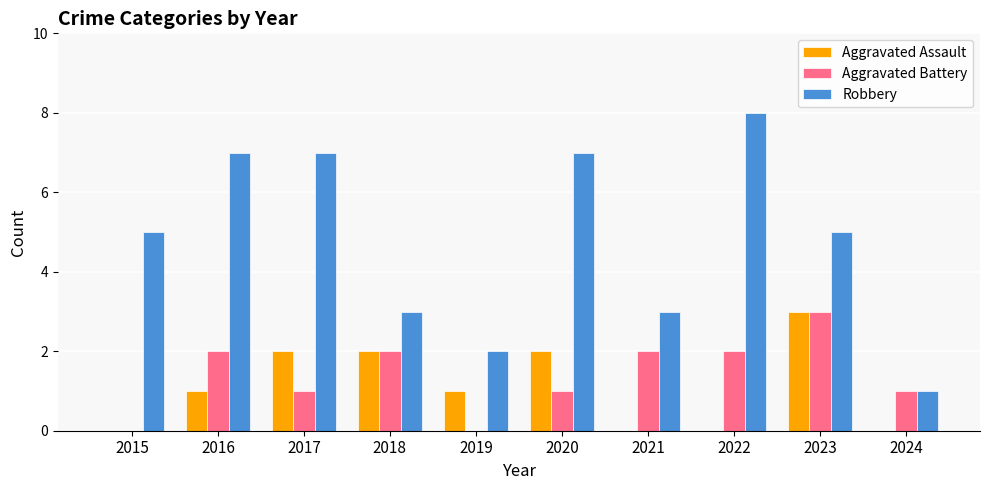

The value of Aggravated Battery at 2016 is 2. True or false?

True